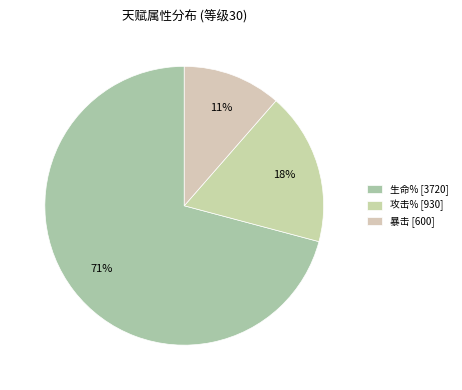

Which slice is the largest?

生命% [3720]